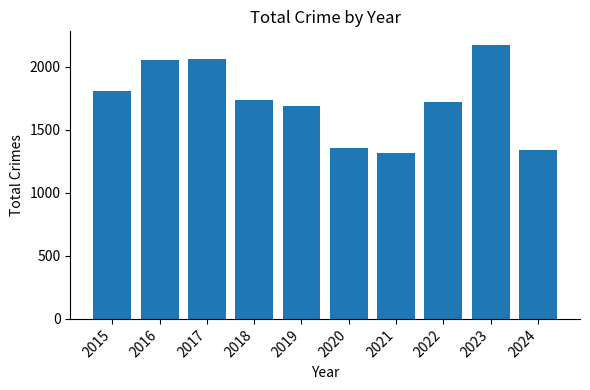

Between 2023 and 2017, which is larger?

2023